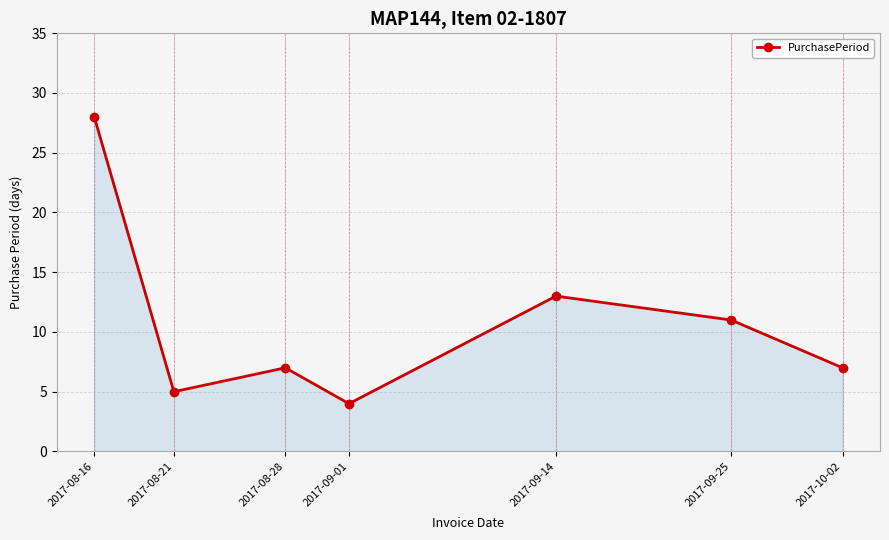

True or false: the data shows 28 at 2017-08-16.

True